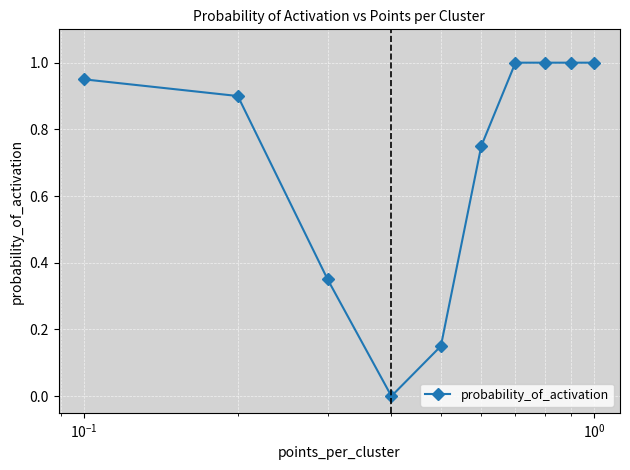

Count the number of categories in the chart.

10